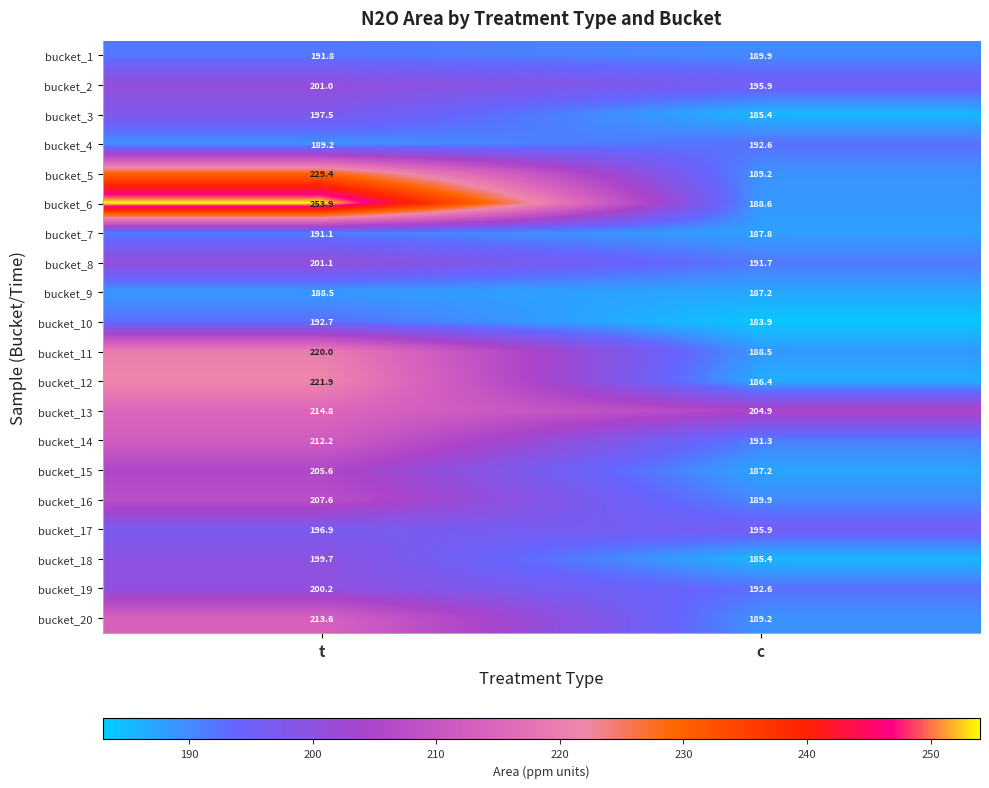

At how many categories does at least one series exceed 241?

1